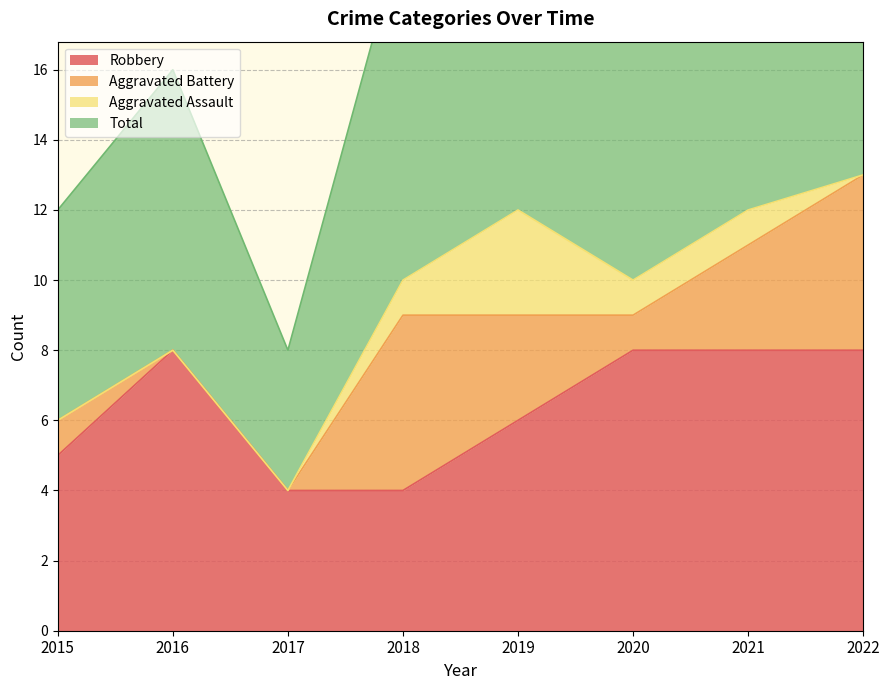

What is the value of the Total point at the 6th from the left?

20